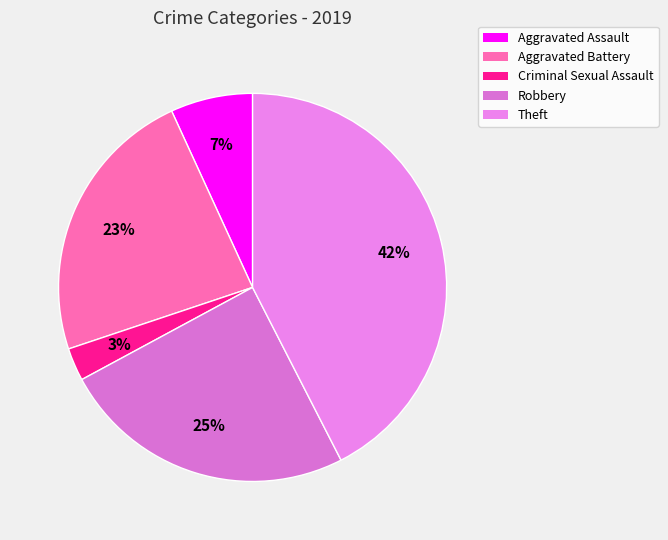

Is Aggravated Battery the majority of the pie?

No